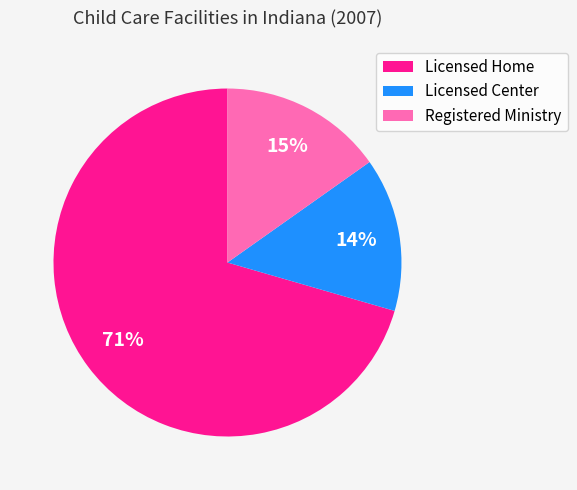

To the nearest percent, what is the average slice percentage?

33%